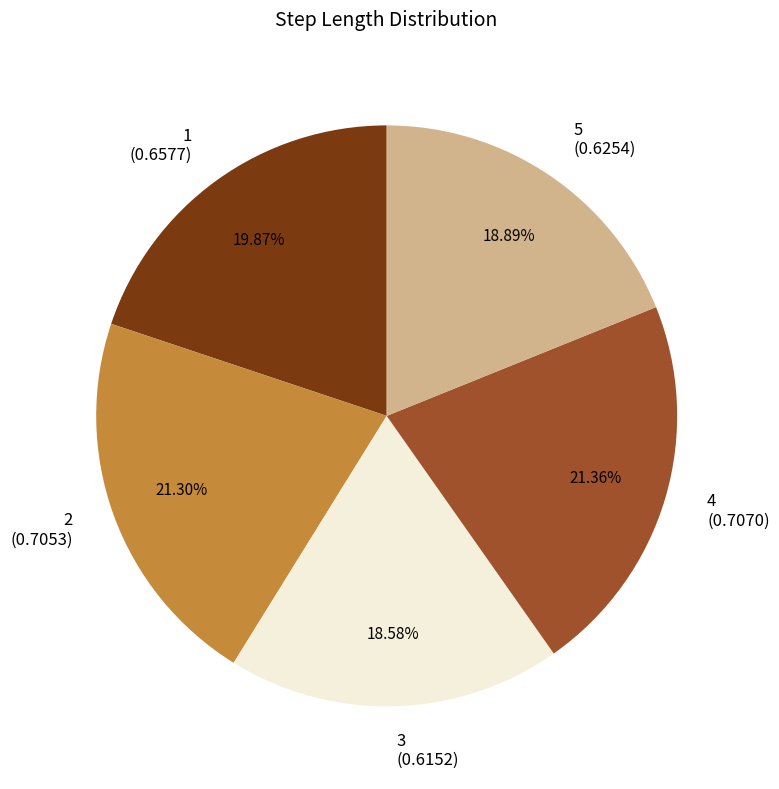

Is there a majority slice in this chart?

No